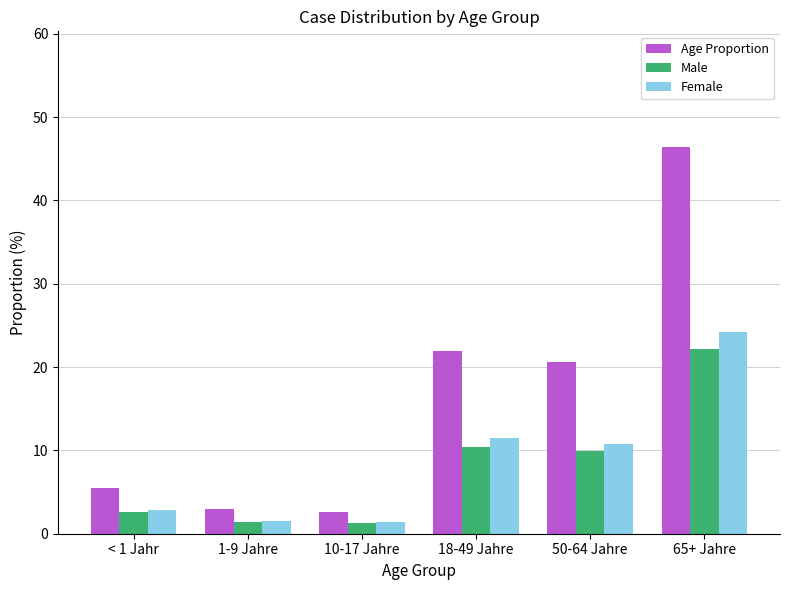

What is the label of the 6th bar from the right?

< 1 Jahr